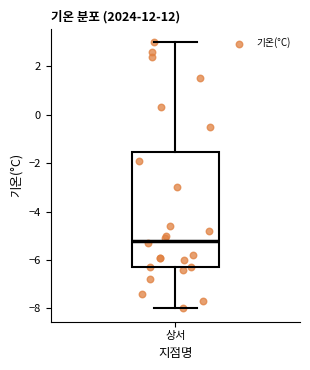

Read this box plot against the y-axis: the position of the median line, the range covered by the box, and the ends of both whiskers. The values are not printed on the chart, so give them approximately, as read against the axis.

median -5.2, box -6.2 to -1.6, whiskers -8.0 to 3.0